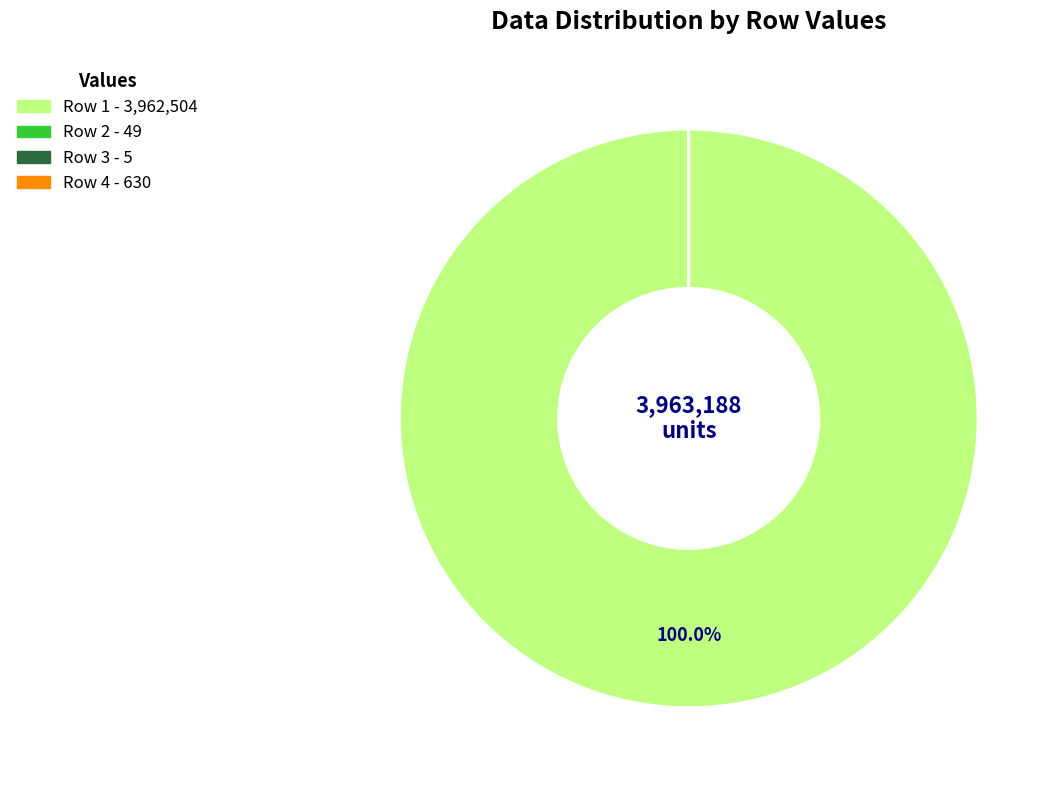

Does any single category account for the majority?

Yes